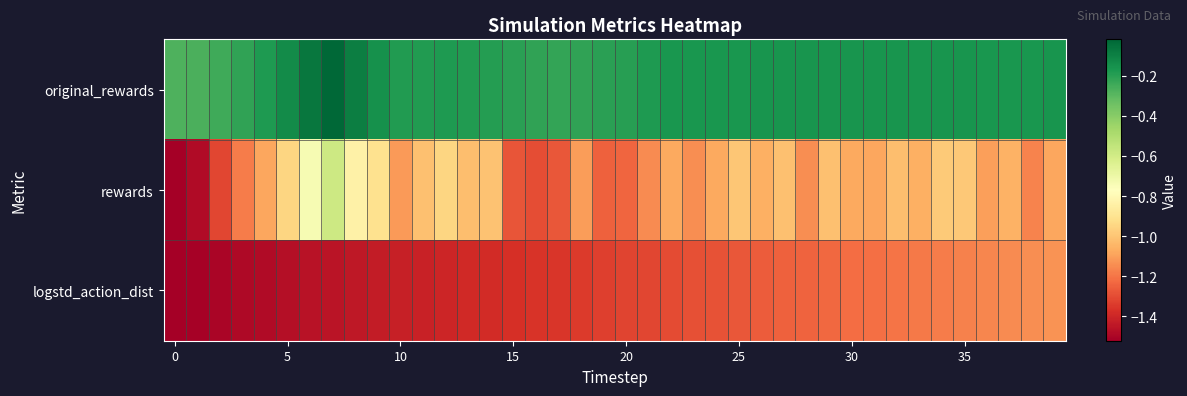

Reading right to left, extract all data points from this chart.

original_rewards: -0.2	-0.2	-0.2	-0.2	-0.2	-0.2	-0.2	-0.2	-0.2	-0.2	-0.2	-0.2	-0.2	-0.2	-0.2	-0.2	-0.2	-0.2	-0.2	-0.2	-0.2	-0.2	-0.2	-0.2	-0.2	-0.2	-0.2	-0.2	-0.2	-0.2	-0.2	-0.1	-0.0	-0.1	-0.1	-0.2	-0.2	-0.2	-0.3	-0.3
rewards: -1.1	-1.2	-1.1	-1.1	-1.0	-1.0	-1.1	-1.0	-1.1	-1.1	-1.0	-1.1	-1.0	-1.1	-1.0	-1.1	-1.1	-1.1	-1.1	-1.2	-1.2	-1.1	-1.3	-1.3	-1.3	-1.0	-1.0	-1.0	-1.0	-1.1	-0.9	-0.8	-0.6	-0.7	-1.0	-1.1	-1.2	-1.3	-1.5	-1.5
logstd_action_dist: -1.1	-1.1	-1.2	-1.2	-1.2	-1.2	-1.2	-1.2	-1.2	-1.2	-1.2	-1.2	-1.3	-1.3	-1.3	-1.3	-1.3	-1.3	-1.3	-1.3	-1.3	-1.3	-1.4	-1.4	-1.4	-1.4	-1.4	-1.4	-1.4	-1.4	-1.4	-1.4	-1.5	-1.5	-1.5	-1.5	-1.5	-1.5	-1.5	-1.5